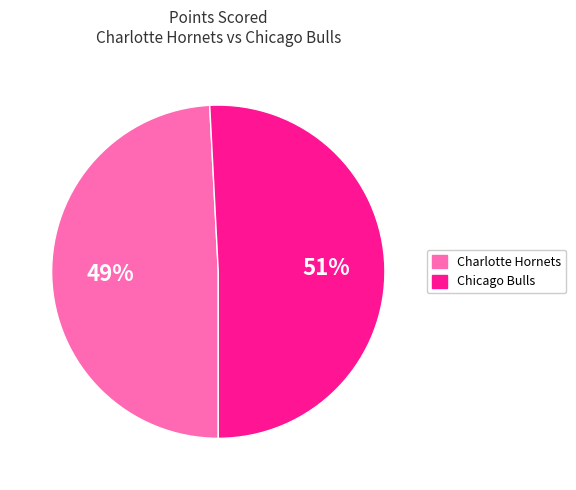

What is the ratio of the value at Chicago Bulls to the value at Charlotte Hornets?

1.0